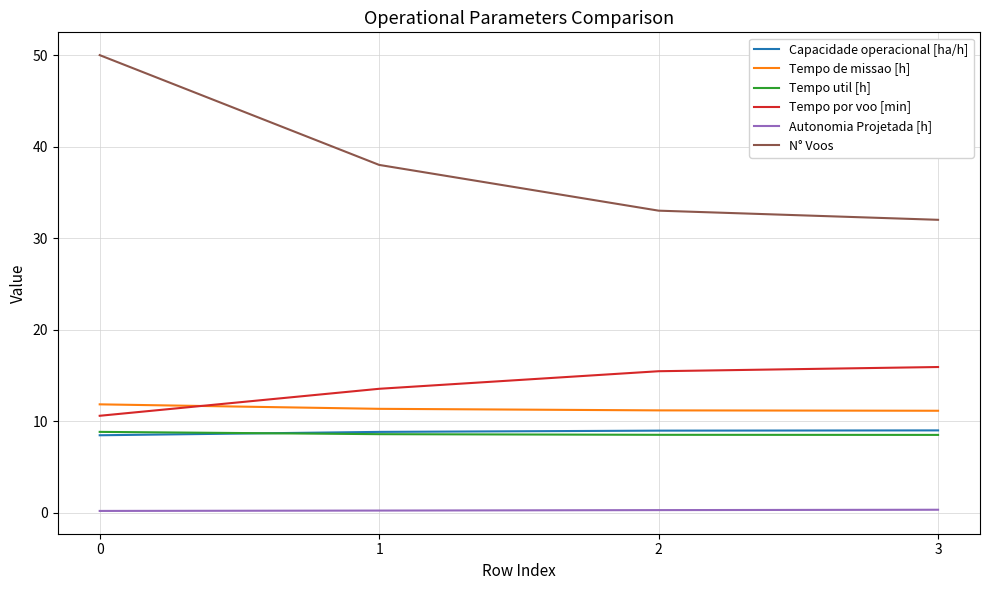

Between 0 and 1, which series saw the biggest shift?

N° Voos